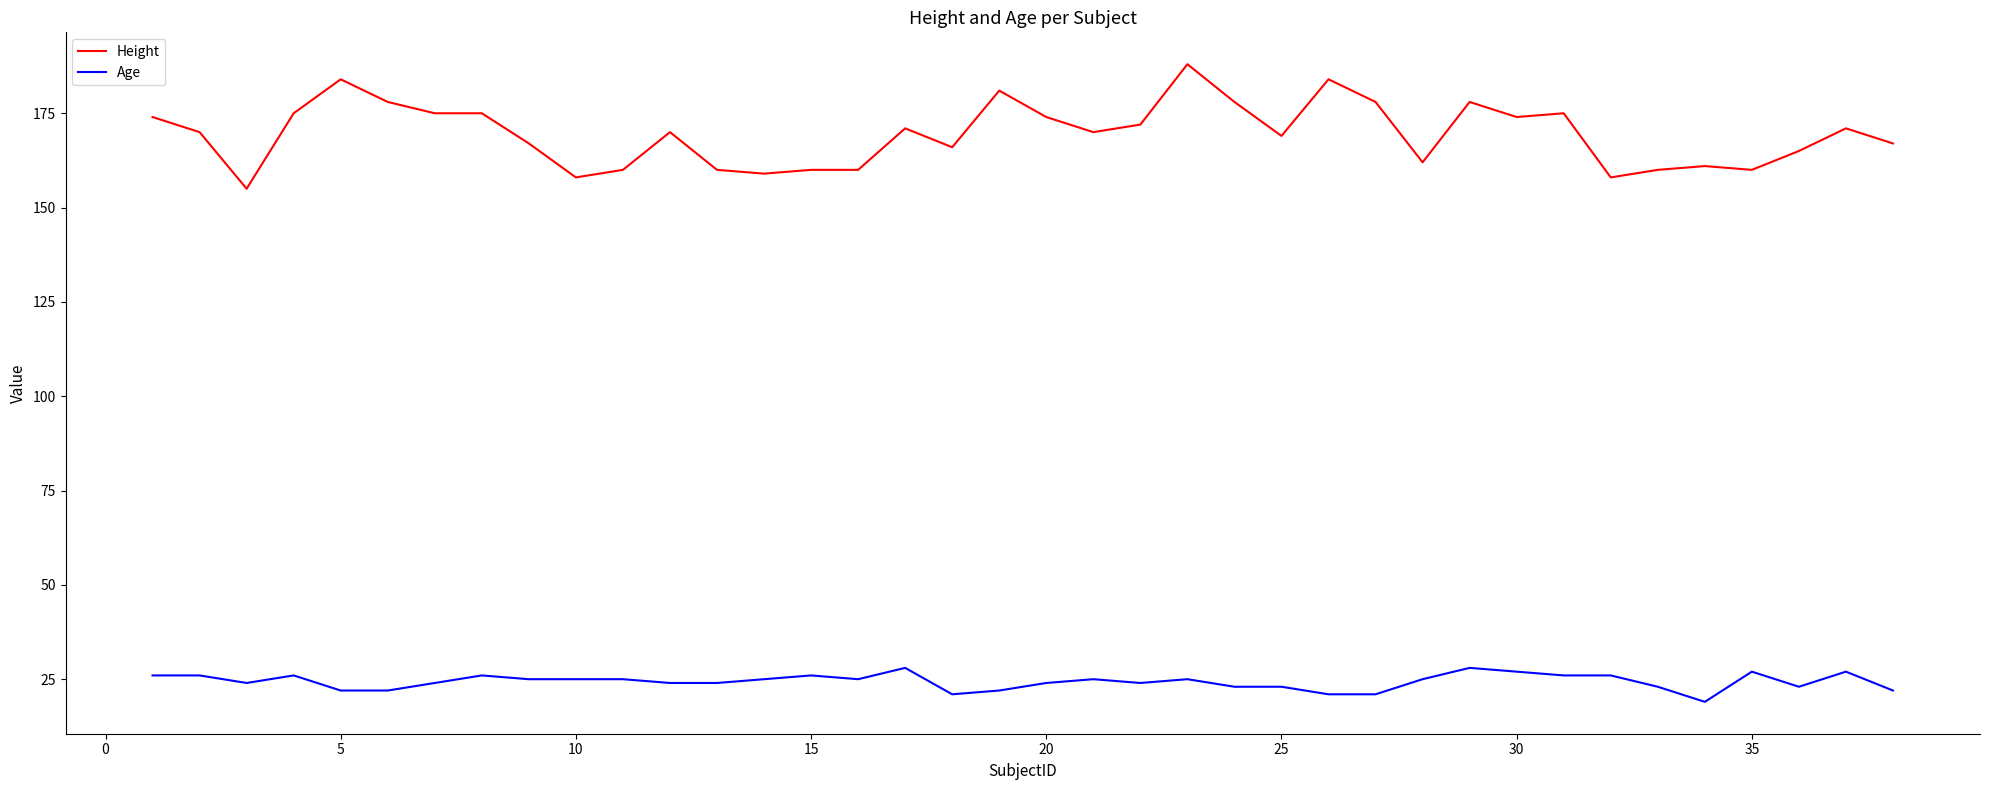

What is the minimum value for Age?

19